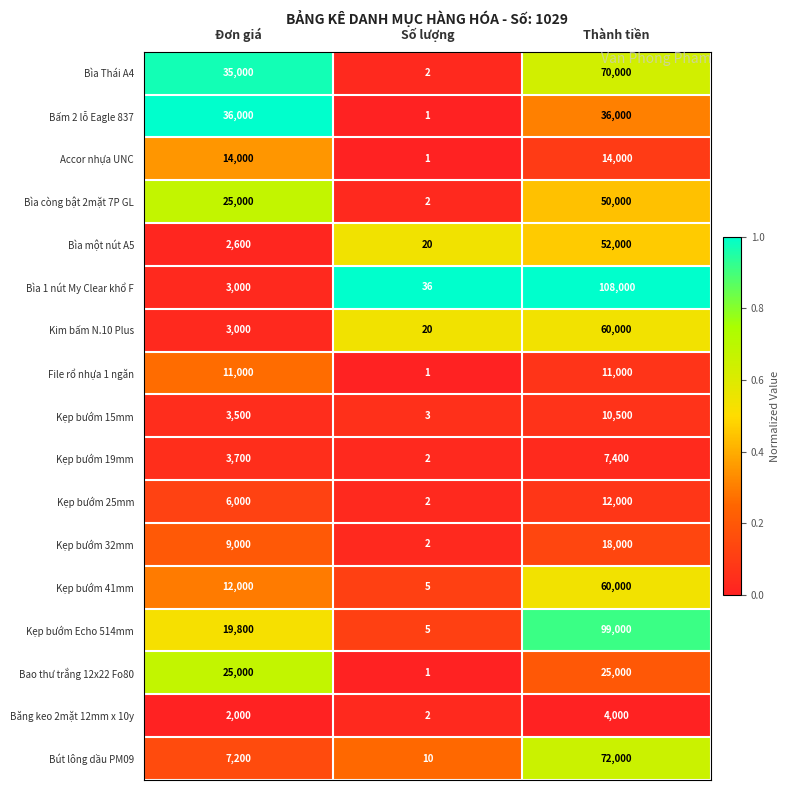

What is the average value of the Kẹp bướm 41mm series?

24002